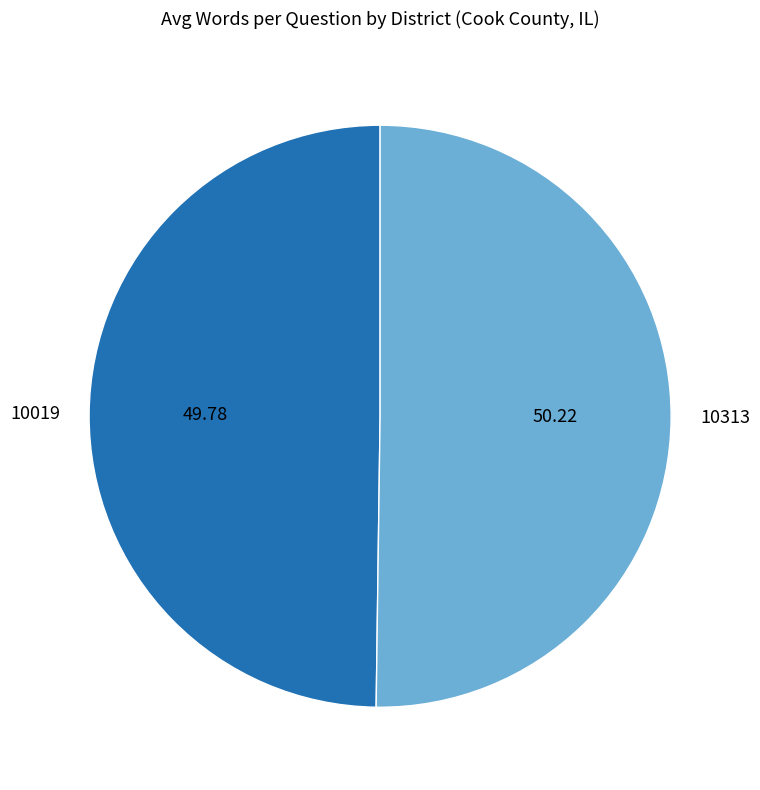

What is the ratio of the value at 10019 to the value at 10313?

1.0